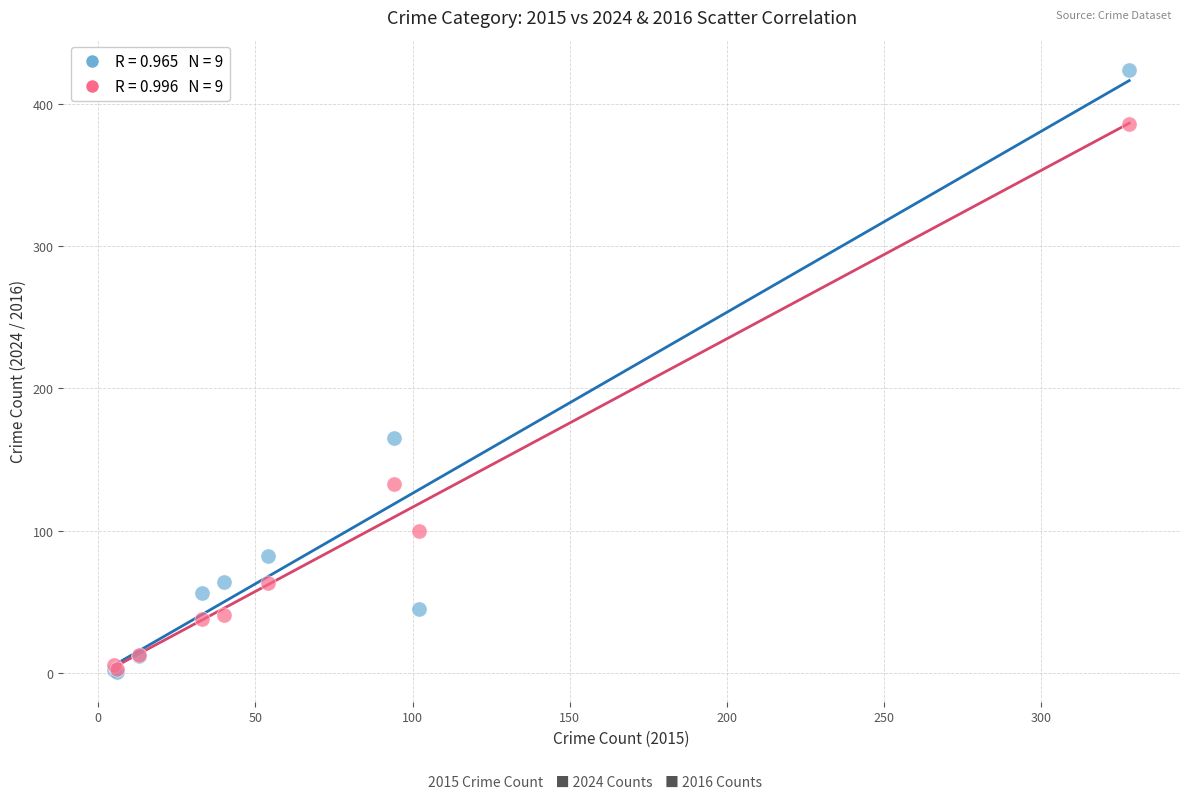

Across all series, what Y value is closest to 212?

165